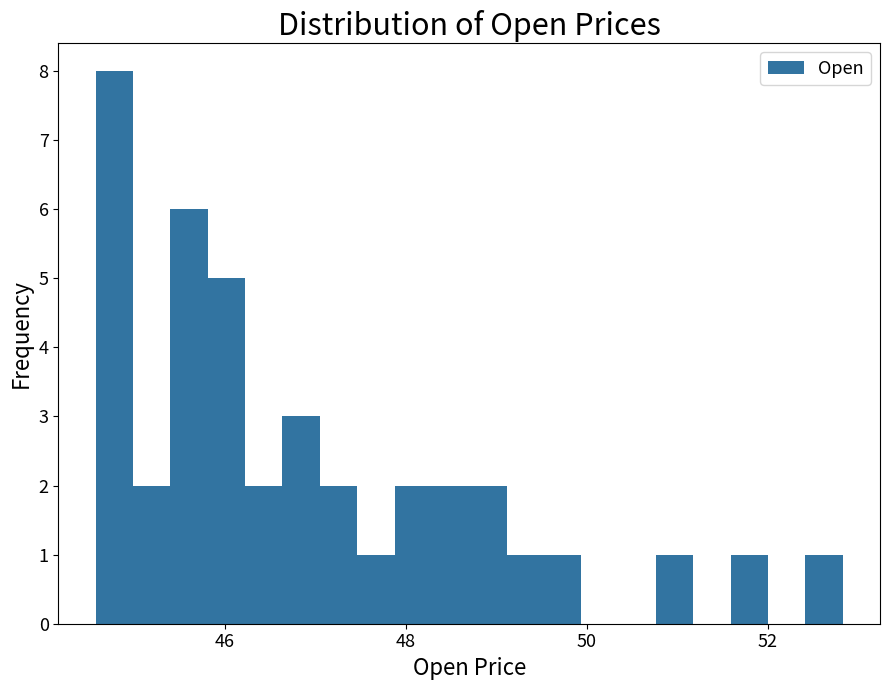

Read against the x-axis, roughly where is the centre of the tallest bar?

44.8